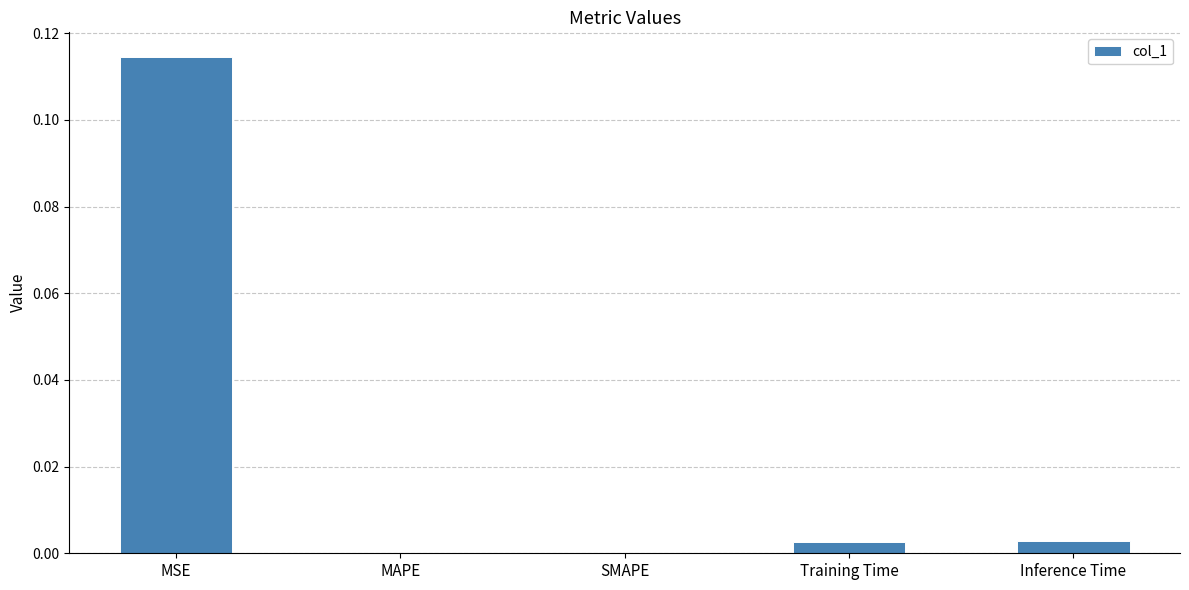

At which category does the chart reach its peak across all series?

MSE